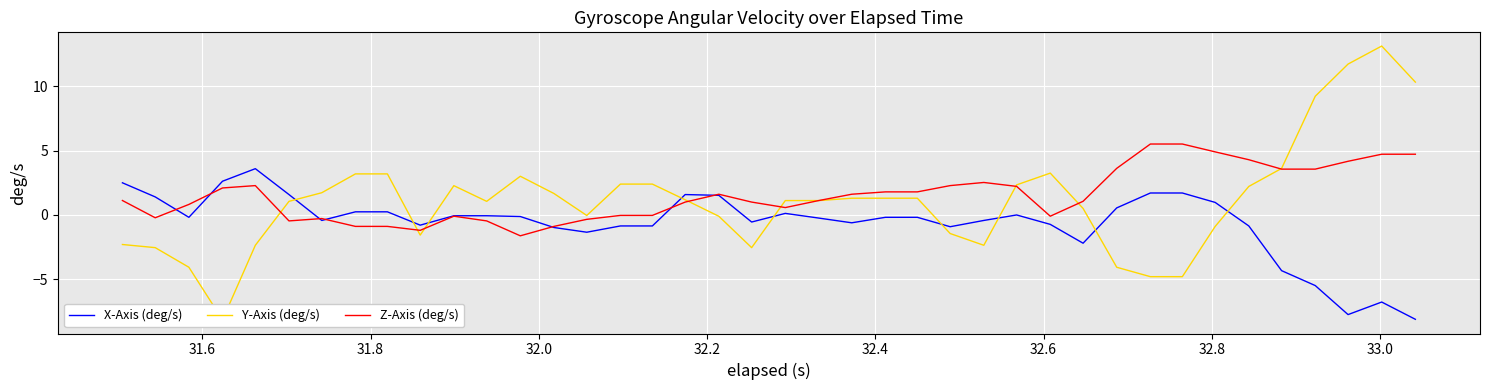

True or false: X-Axis (deg/s) has more than 2 interior local peaks.

True